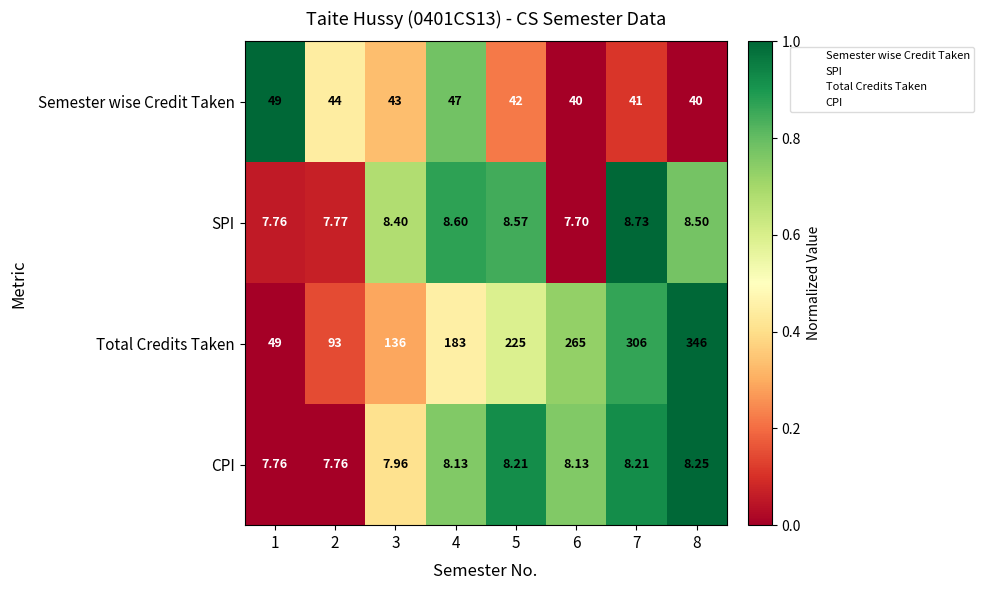

What is the spread (max minus min) of values at 2?

85.2